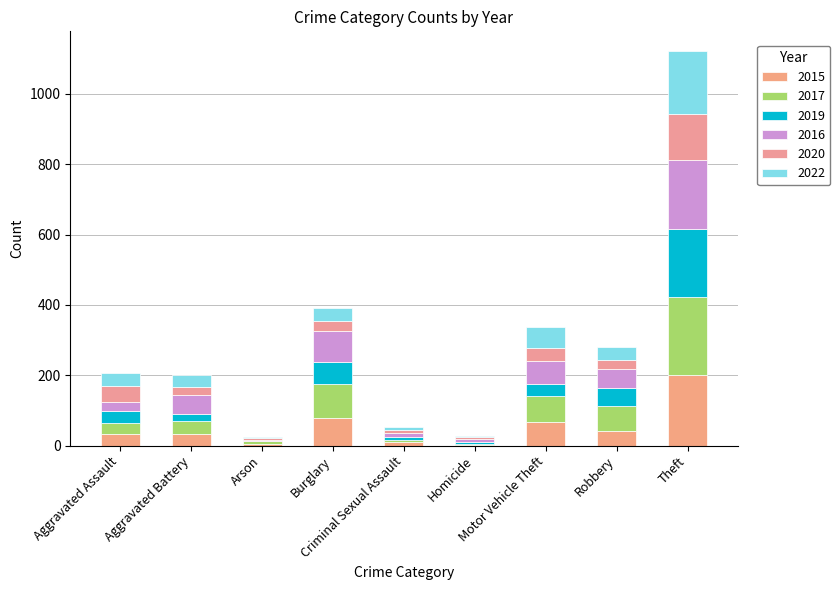

Does the chart contain stacked bars?

Yes